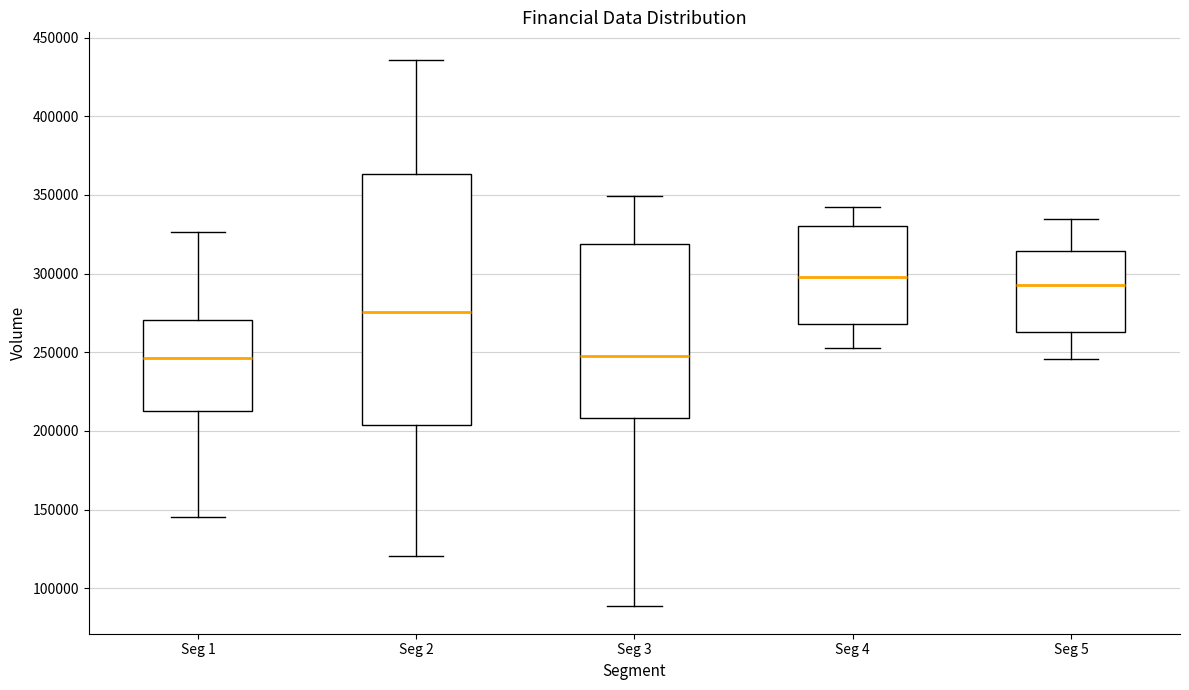

Which box is the tallest, from its lower edge to its upper edge?

Seg 2